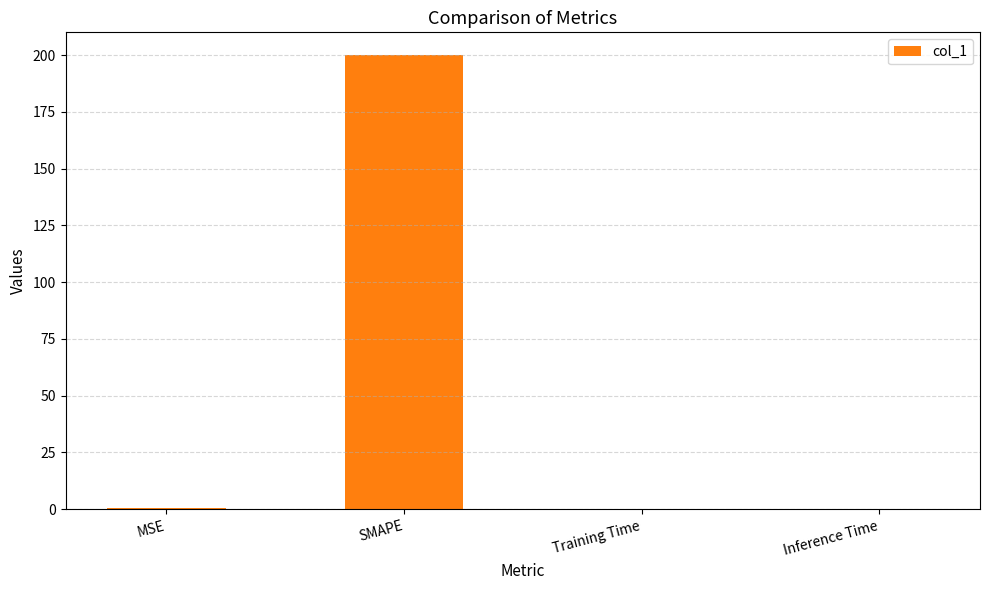

What is the sum of all values?

200.6